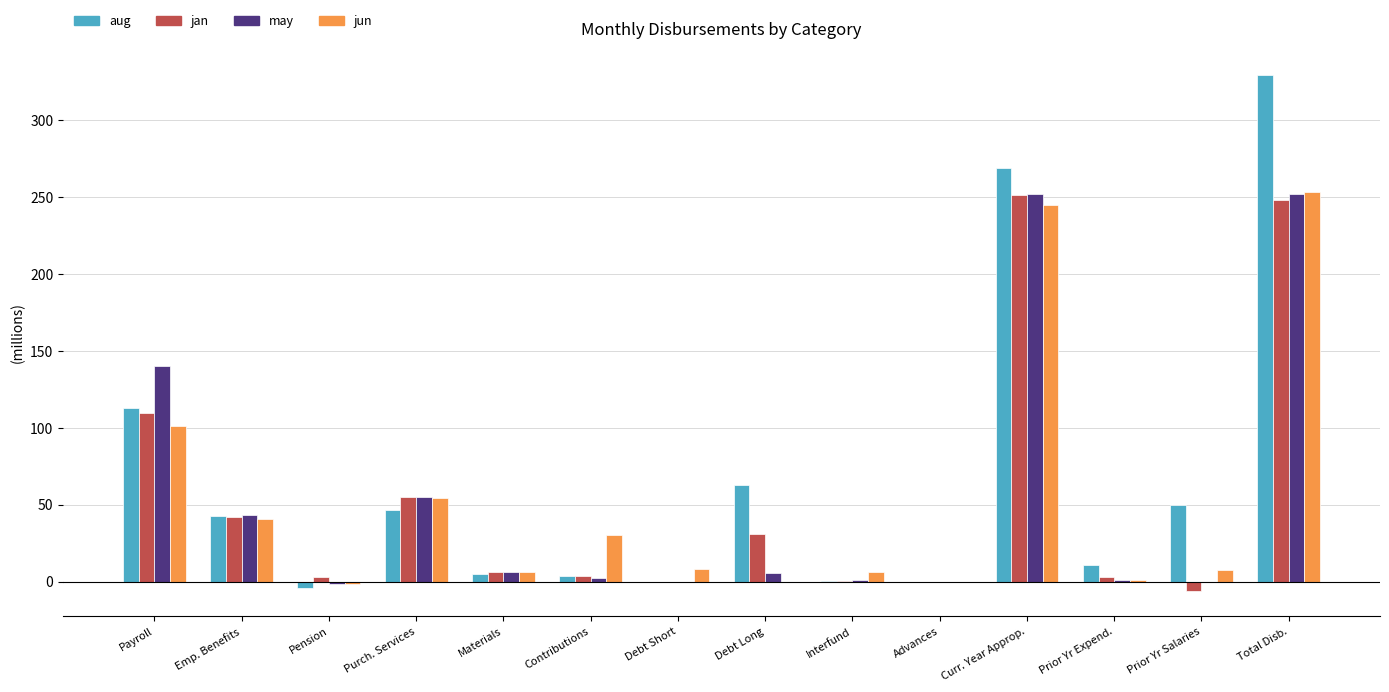

Where is may nearest to the value 125?

Payroll